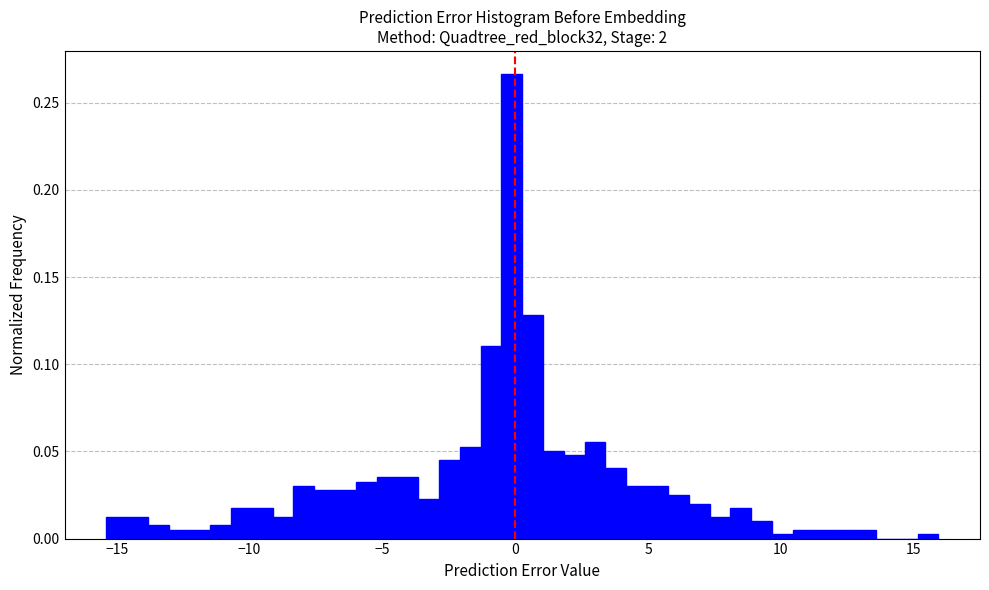

Around what value on the x-axis is the tallest bar? Give the approximate position of its centre, as read against the axis.

0.0